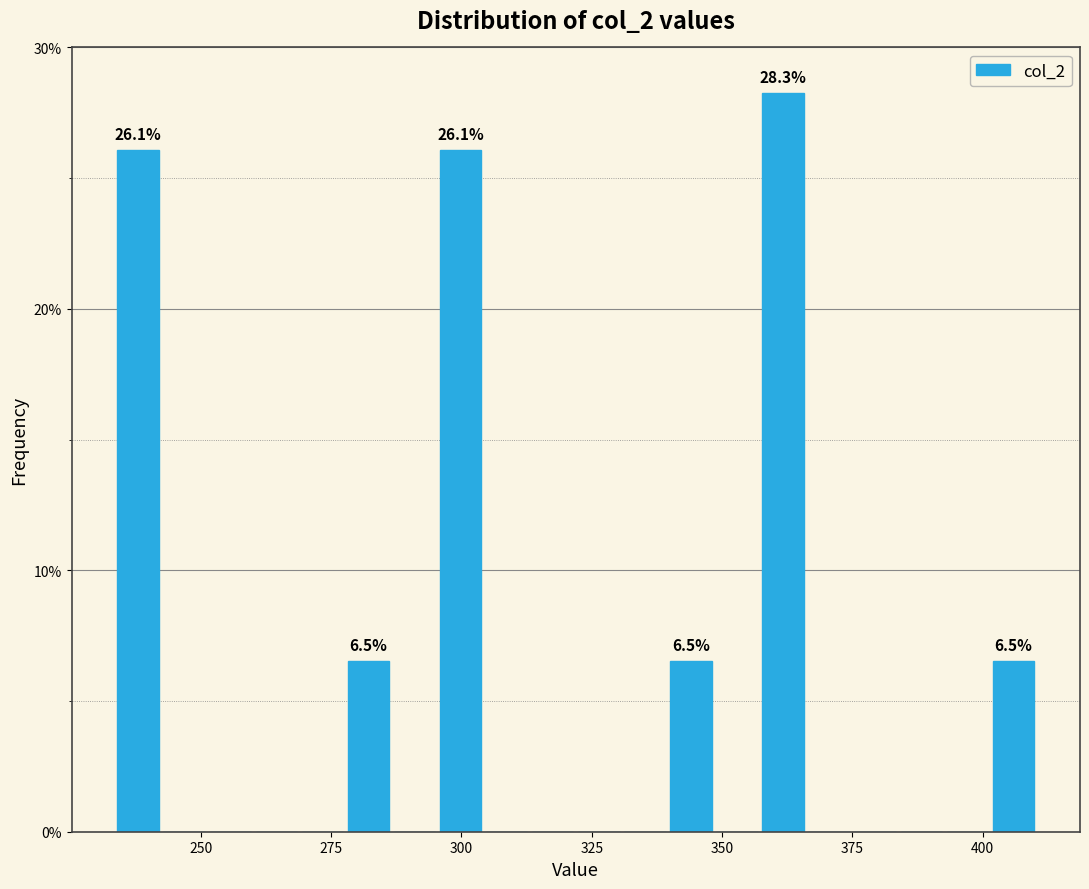

Read against the x-axis, roughly where is the centre of the tallest bar?

360